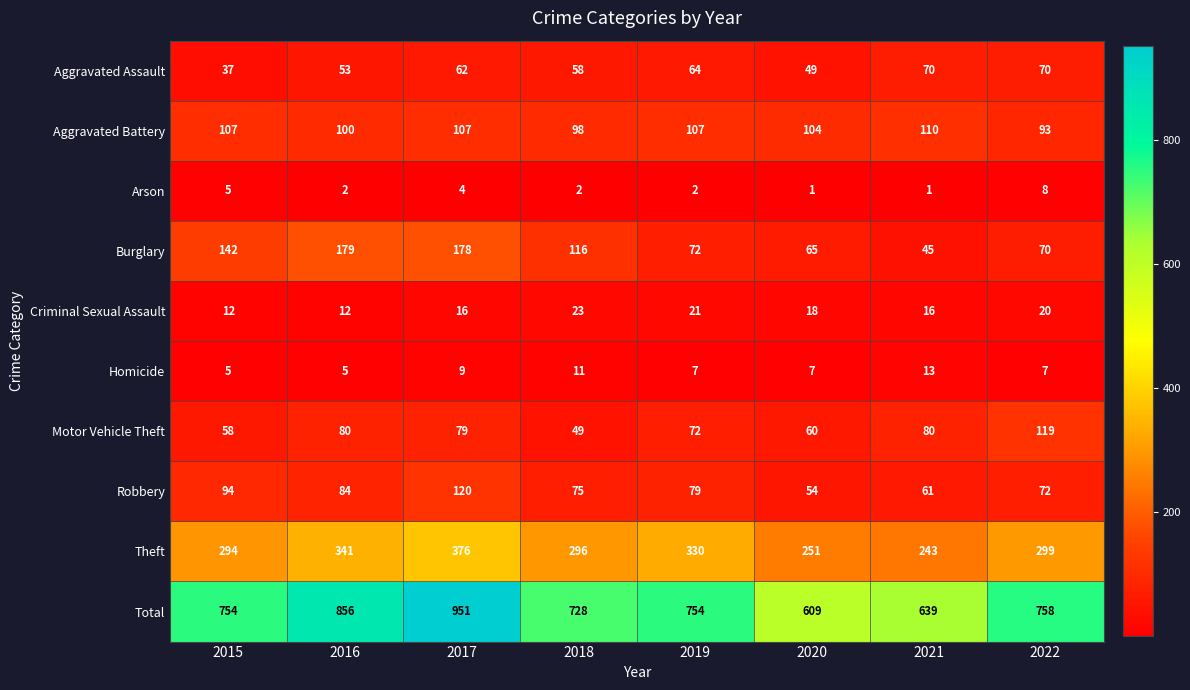

Count the number of categories in the chart.

8